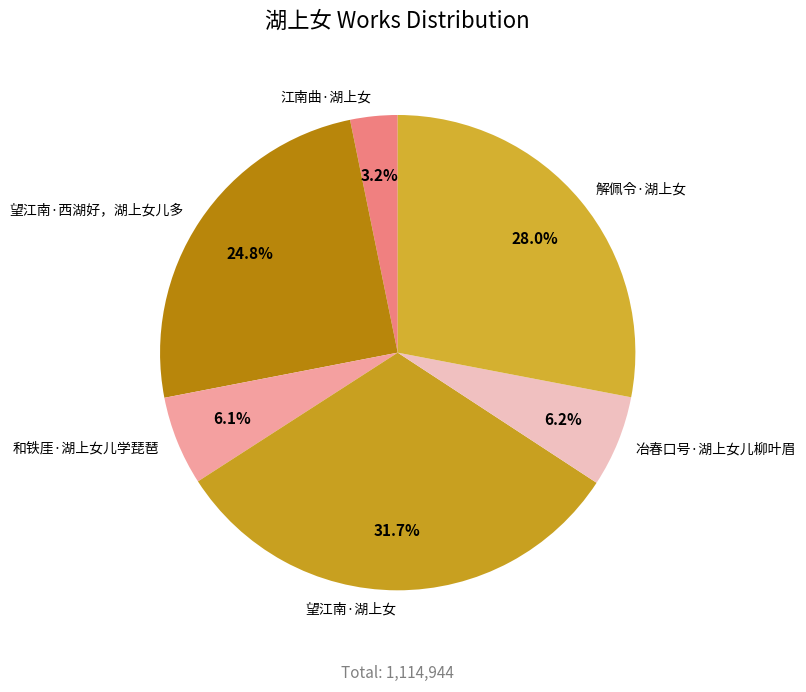

Which category has the smallest portion of the pie?

江南曲·湖上女